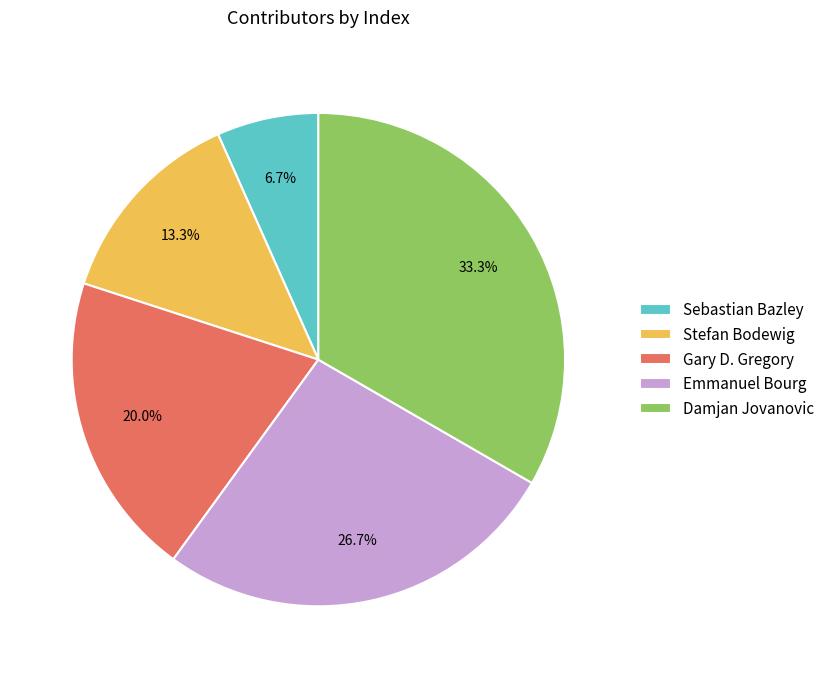

Does any single category account for the majority?

No